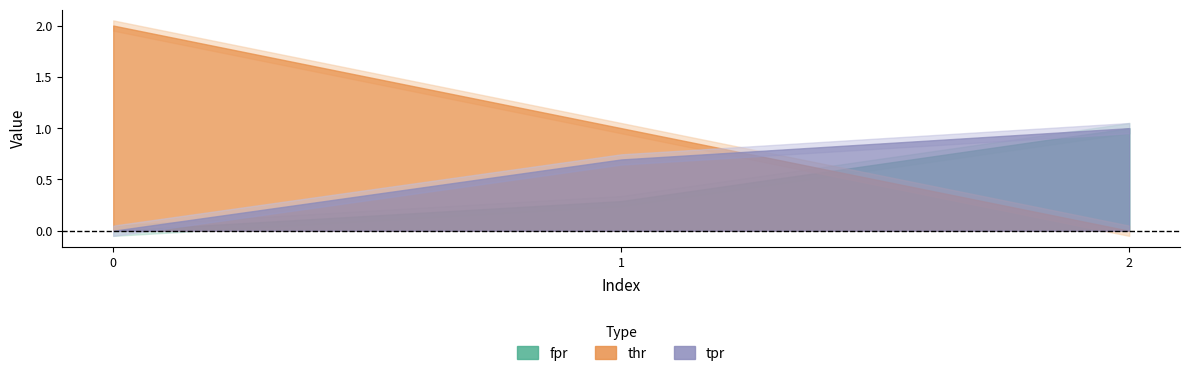

At 0, list the series in order from largest to smallest.

thr, fpr, tpr